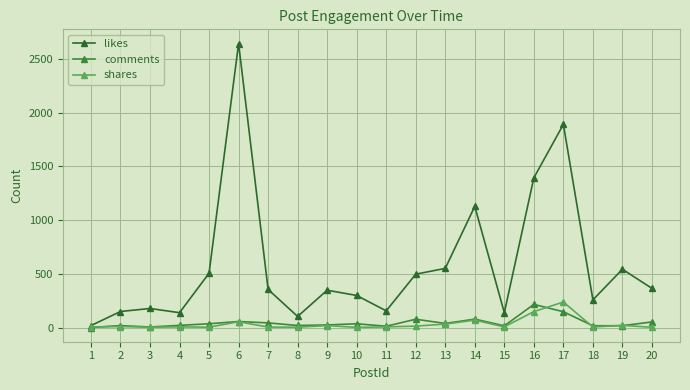

Is this an area chart (filled region under the line)?

No